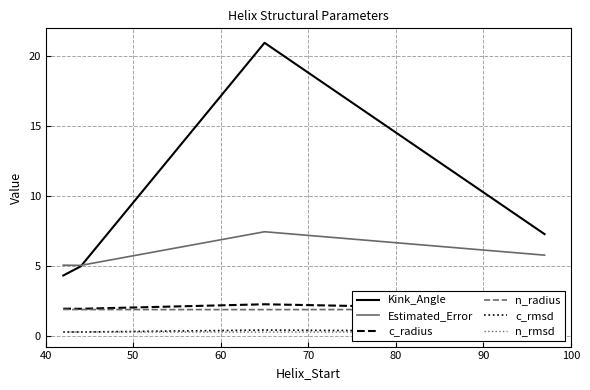

What is the highest value of the n_radius series?

1.9